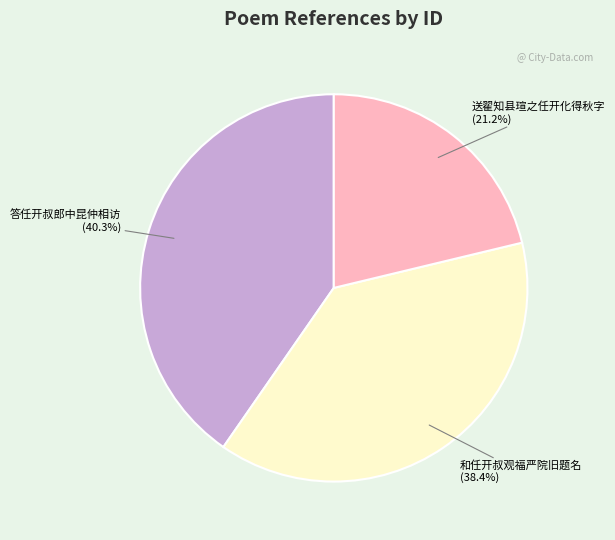

Does any single category account for the majority?

No